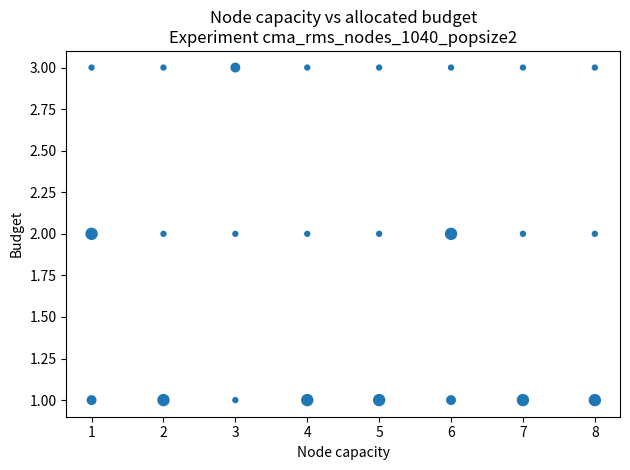

What is the range of X values (max minus min)?

7